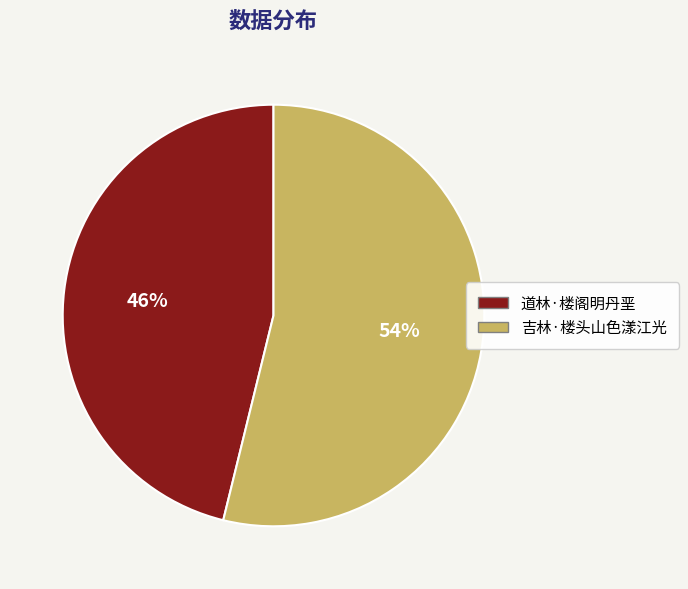

What is the ratio of the value at 吉林·楼头山色漾江光 to the value at 道林·楼阁明丹垩?

1.2